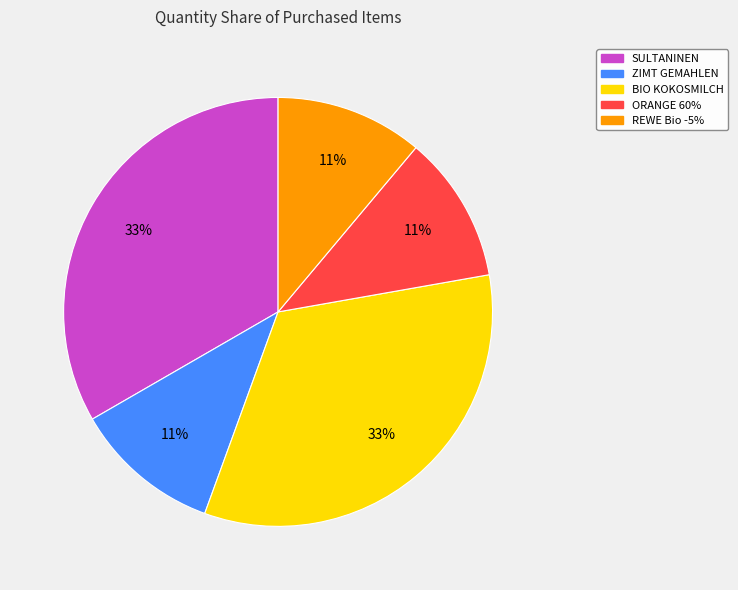

Does SULTANINEN account for over 50% of the chart?

No